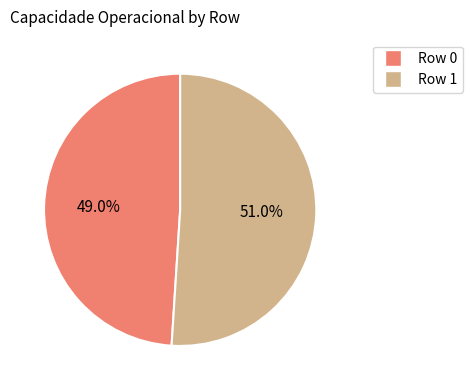

Approximately how many times larger is the value at Row 0 compared to Row 1?

1.0